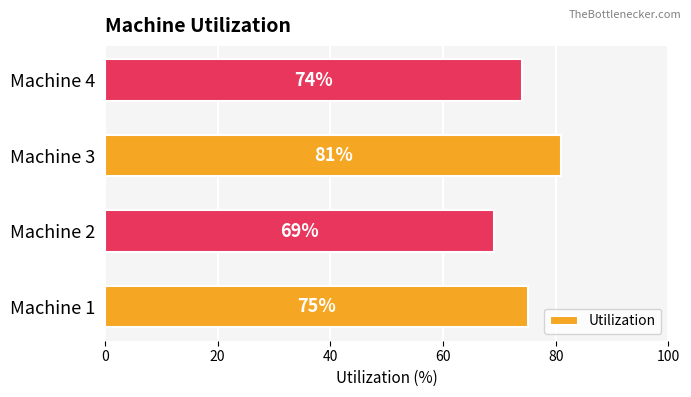

How many data points are less than 75?

2